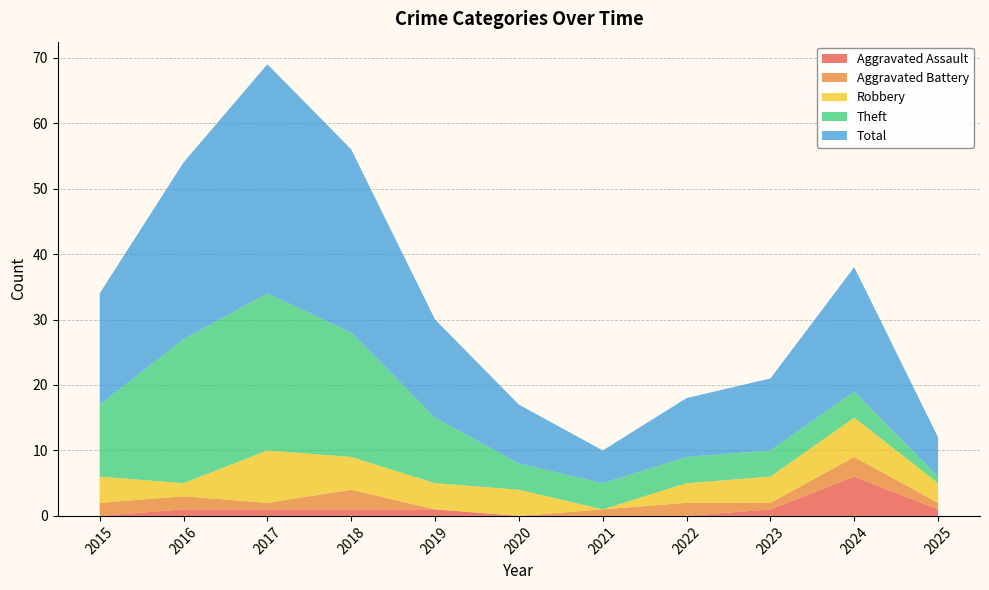

Reading left to right, transcribe all the data shown in this chart.

Aggravated Assault: 0	1	1	1	1	0	0	0	1	6	1
Aggravated Battery: 2	2	1	3	0	0	1	2	1	3	1
Robbery: 4	2	8	5	4	4	0	3	4	6	3
Theft: 11	22	24	19	10	4	4	4	4	4	1
Total: 17	27	35	28	15	9	5	9	11	19	6